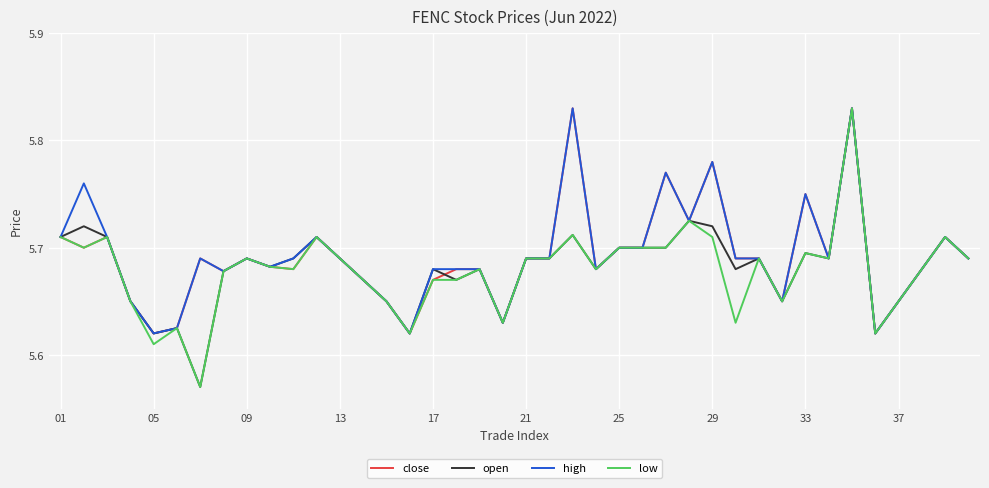

What is the greatest value displayed?

5.8